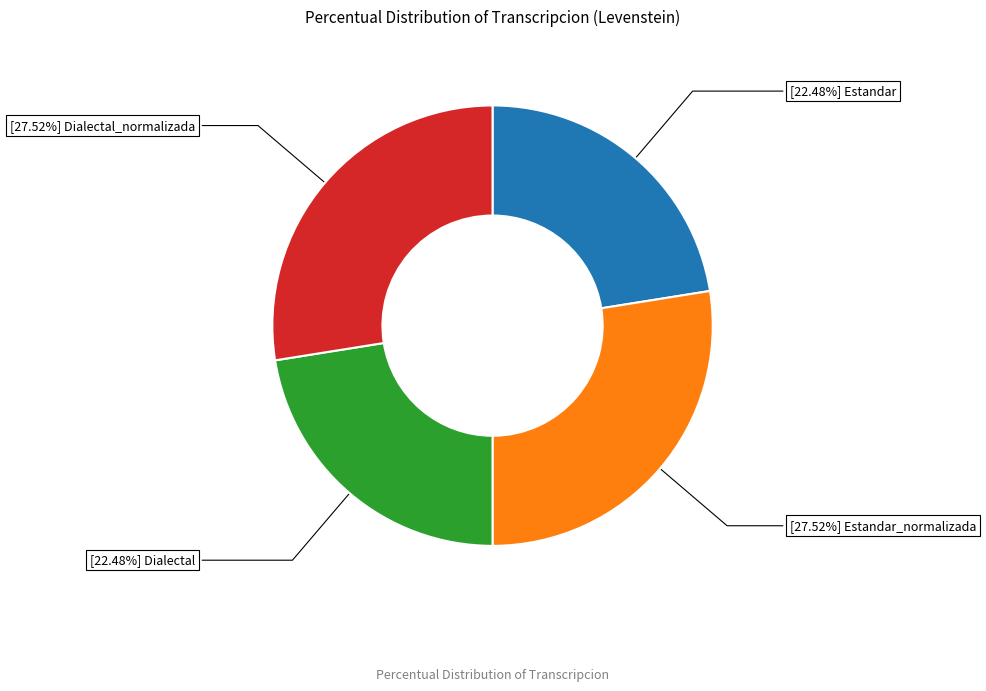

Is there any slice that represents more than half of the pie?

No